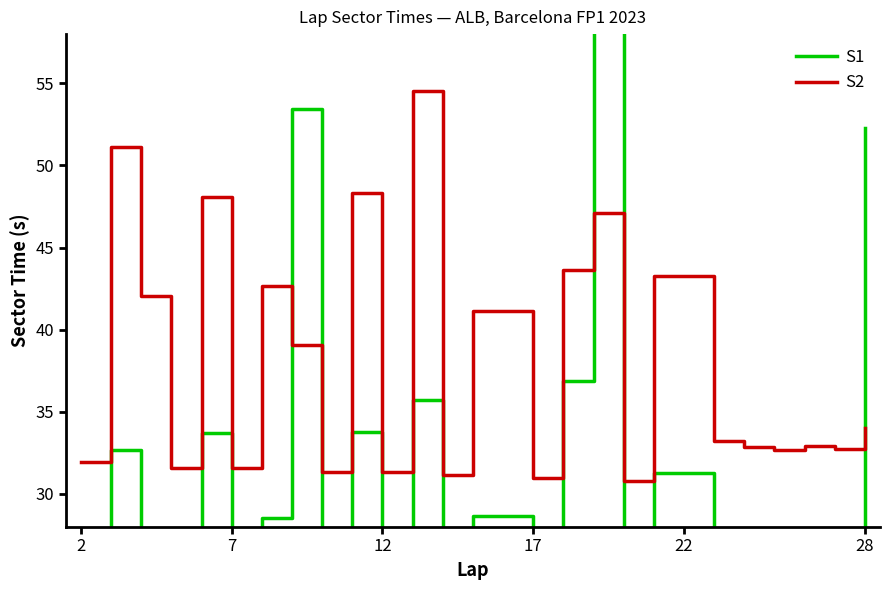

What is the total value across all series at 2?

55.1